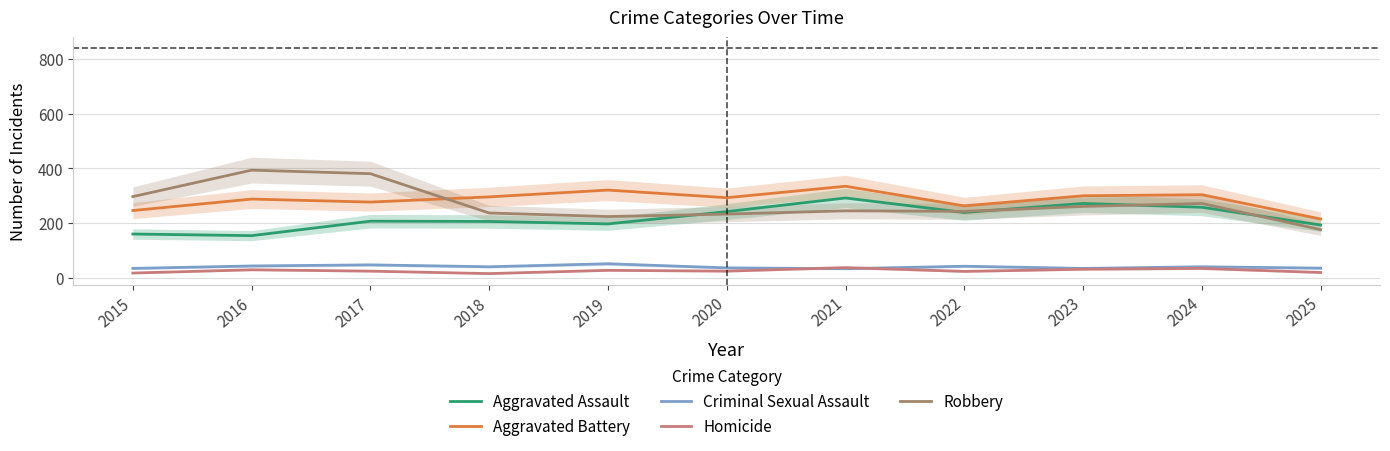

Is the value of Homicide at 2017 greater than the value of Aggravated Battery at 2025?

No